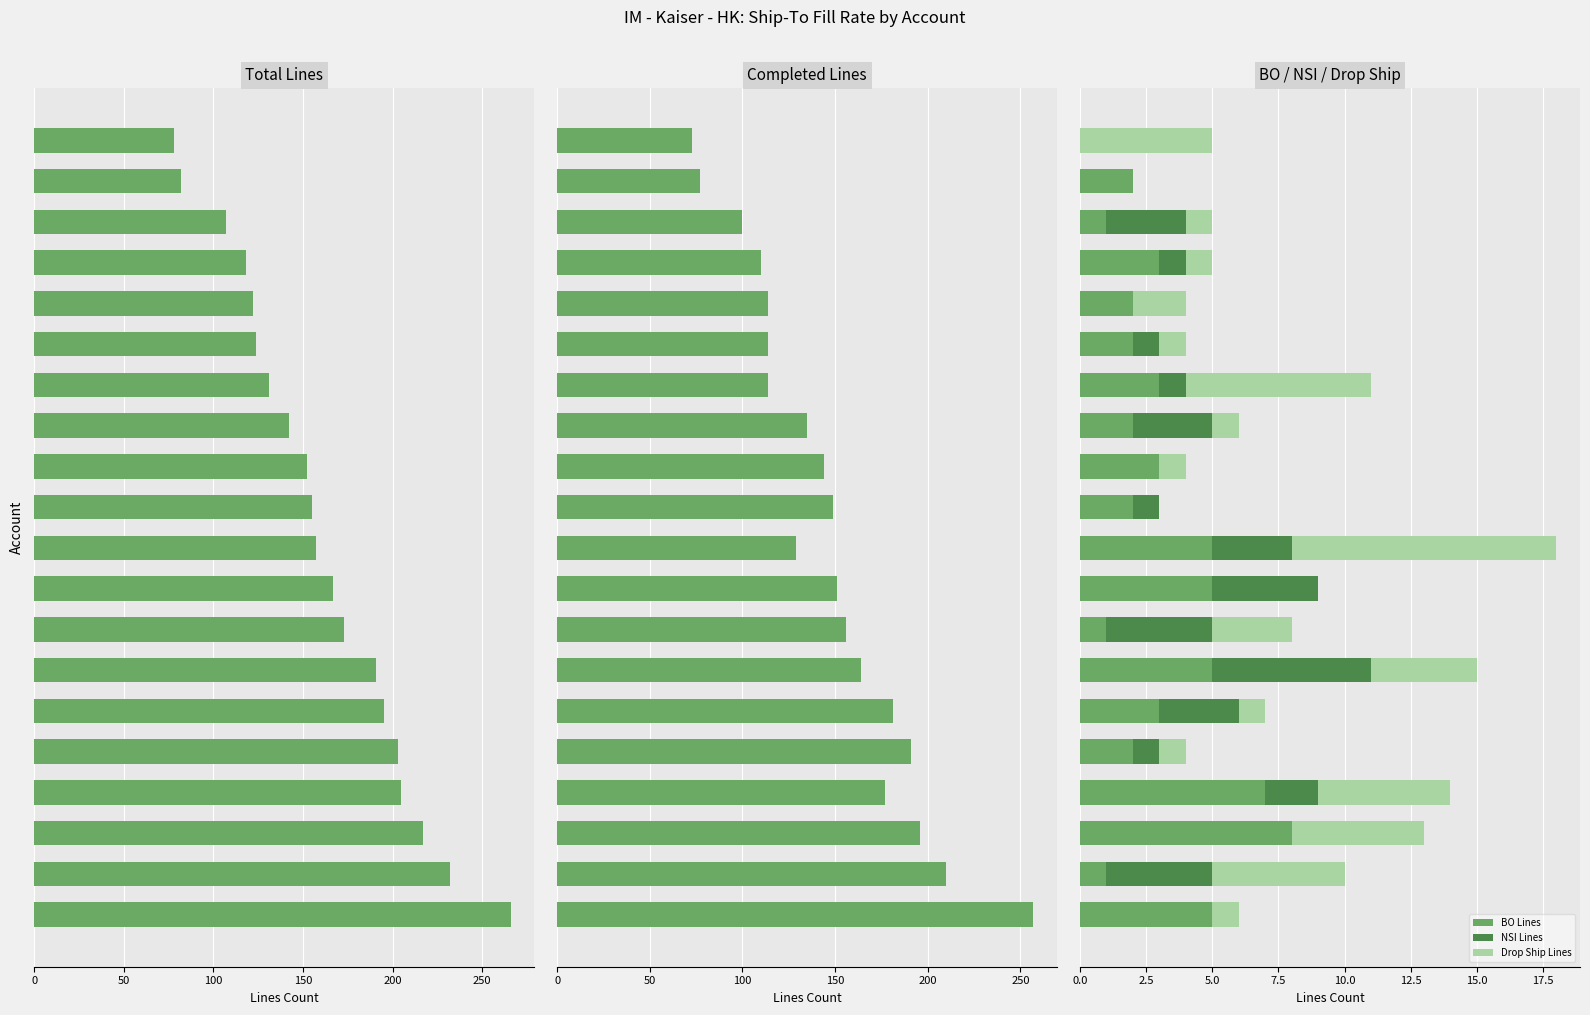

At 100, list the series in order from largest to smallest.

Total Lines, Completed Lines, BO Lines, Drop Ship Lines, NSI Lines